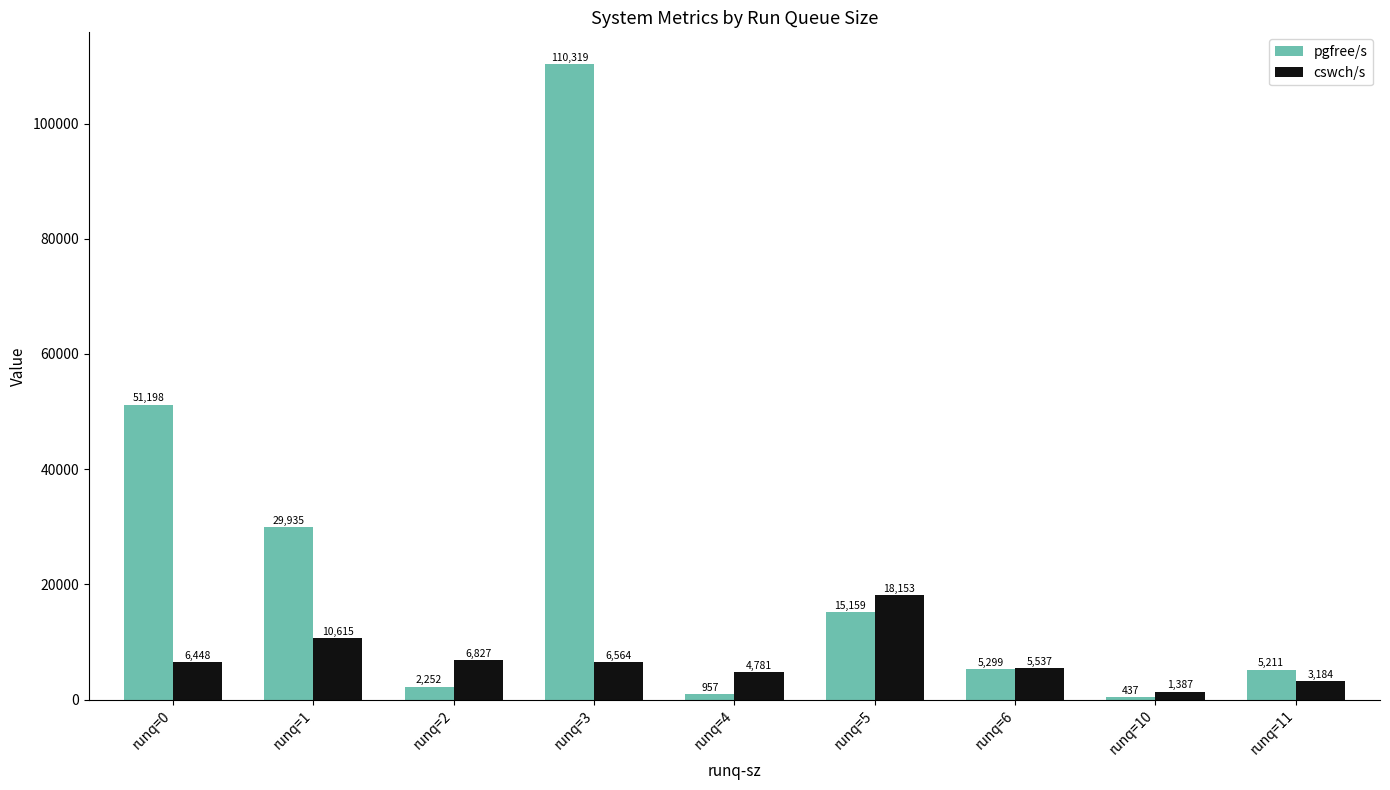

Reading left to right, what are all the values shown in this chart?

pgfree/s: 51198	29935	2252	110319	957	15159	5299	437	5211
cswch/s: 6448	10615	6827	6564	4781	18153	5537	1387	3184